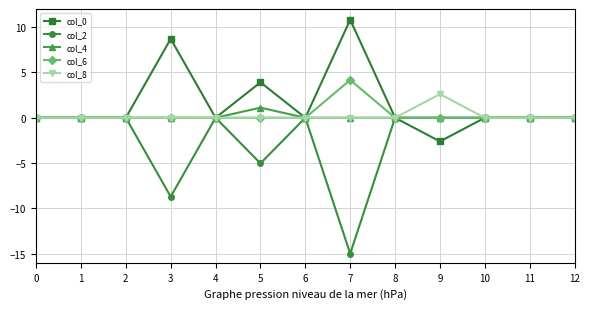

At which label does col_0 reach its peak?

7